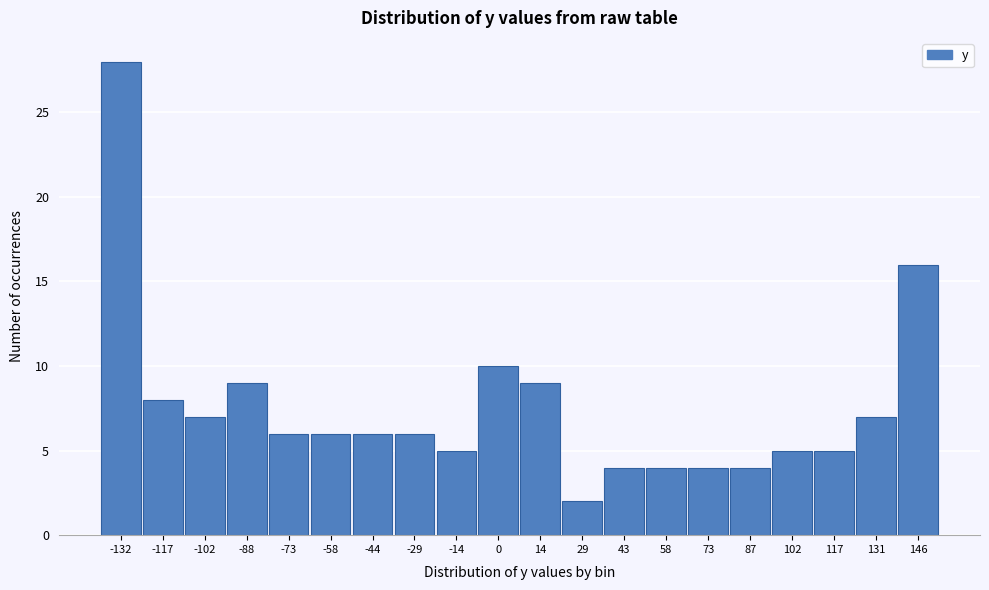

Reading right to left, list all the values displayed in this chart.

146=16	131=7	117=5	102=5	87=4	73=4	58=4	43=4	29=2	14=9	0=10	-14=5	-29=6	-44=6	-58=6	-73=6	-88=9	-102=7	-117=8	-132=28